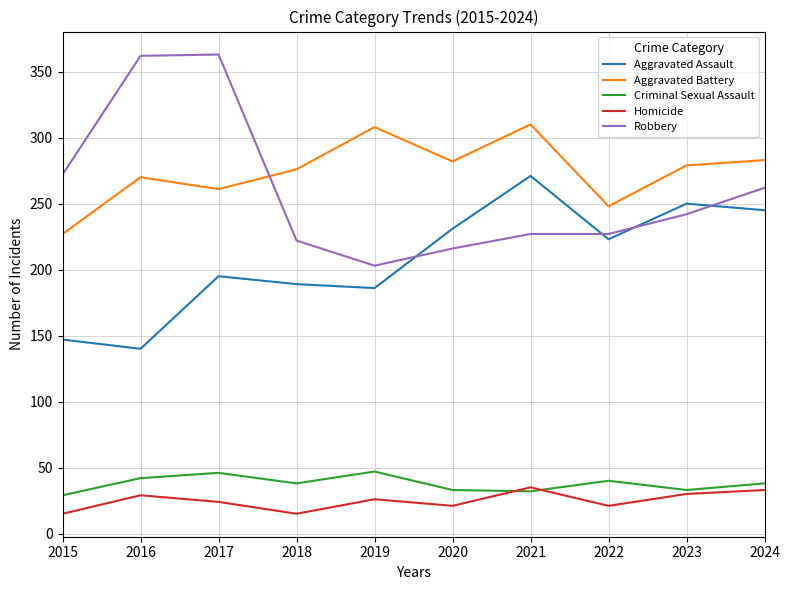

What is the spread (max minus min) of values at 2017?

339